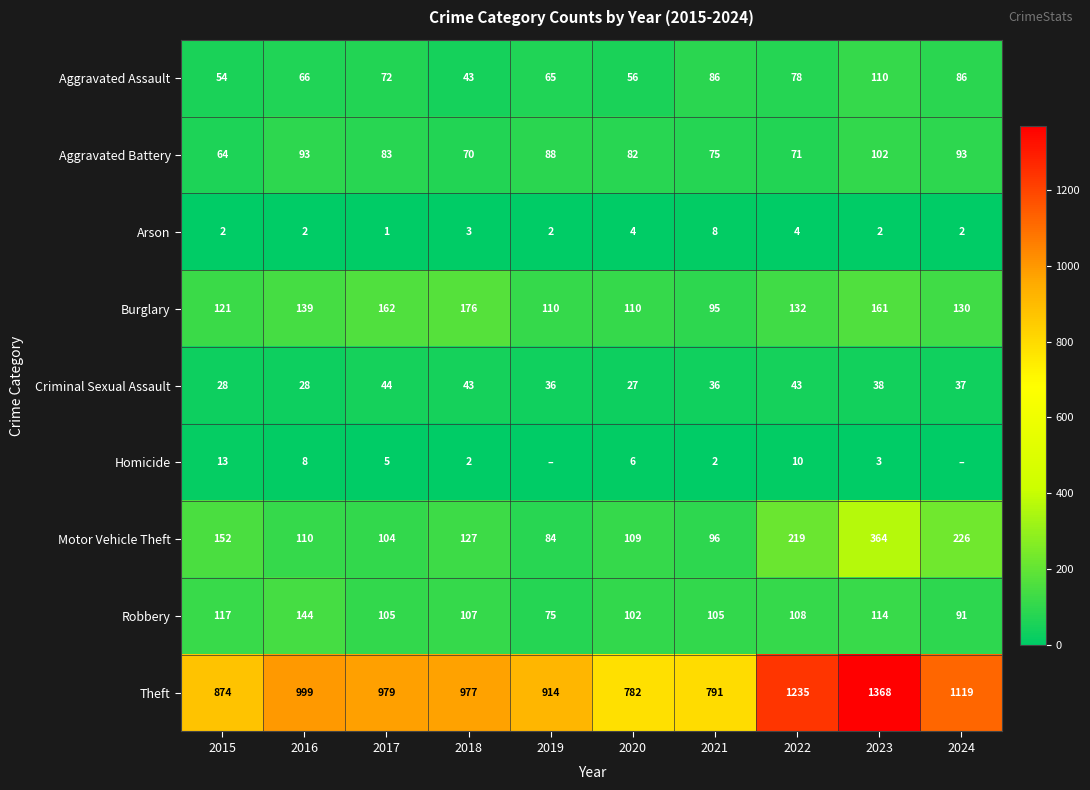

At which category is the sum across all series the highest?

2023